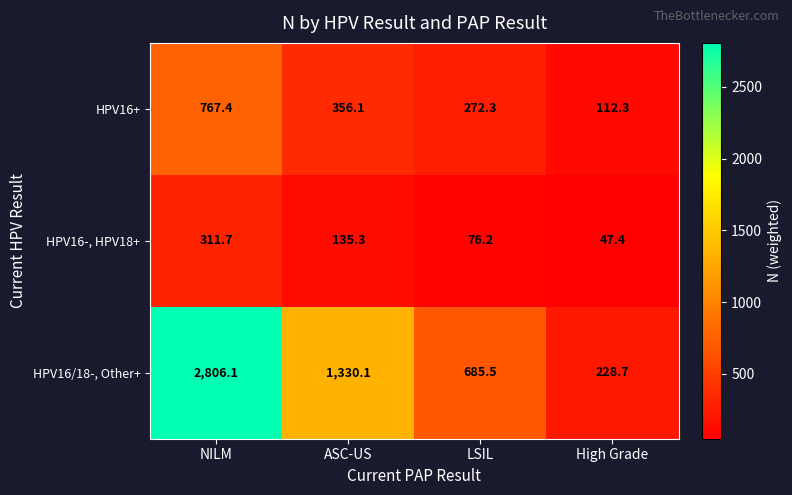

Reading right to left, what are all the values shown in this chart?

HPV16+: High Grade=112.3	LSIL=272.3	ASC-US=356.1	NILM=767.4
HPV16-, HPV18+: High Grade=47.4	LSIL=76.2	ASC-US=135.3	NILM=311.7
HPV16/18-, Other+: High Grade=228.7	LSIL=685.5	ASC-US=1330.1	NILM=2806.1